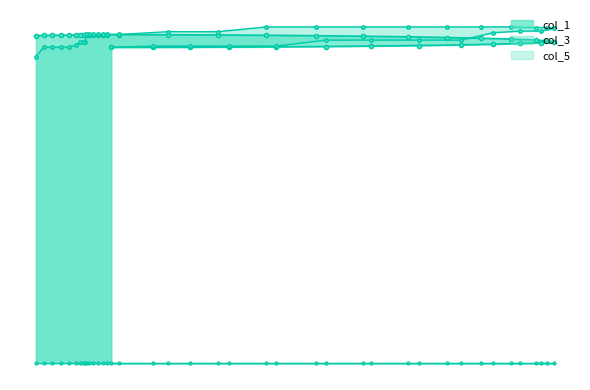

True or false: col_1_line has more than 2 points higher than both neighbors.

False